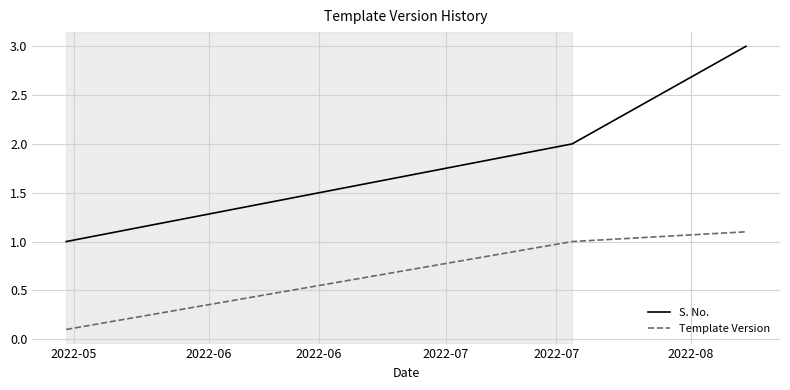

Which series has the largest total across all categories?

S. No.